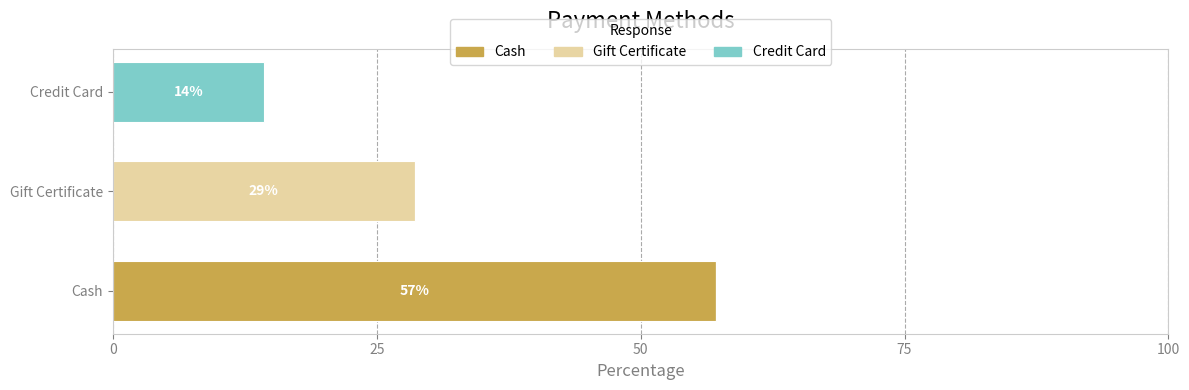

Count the number of data series in this chart.

3